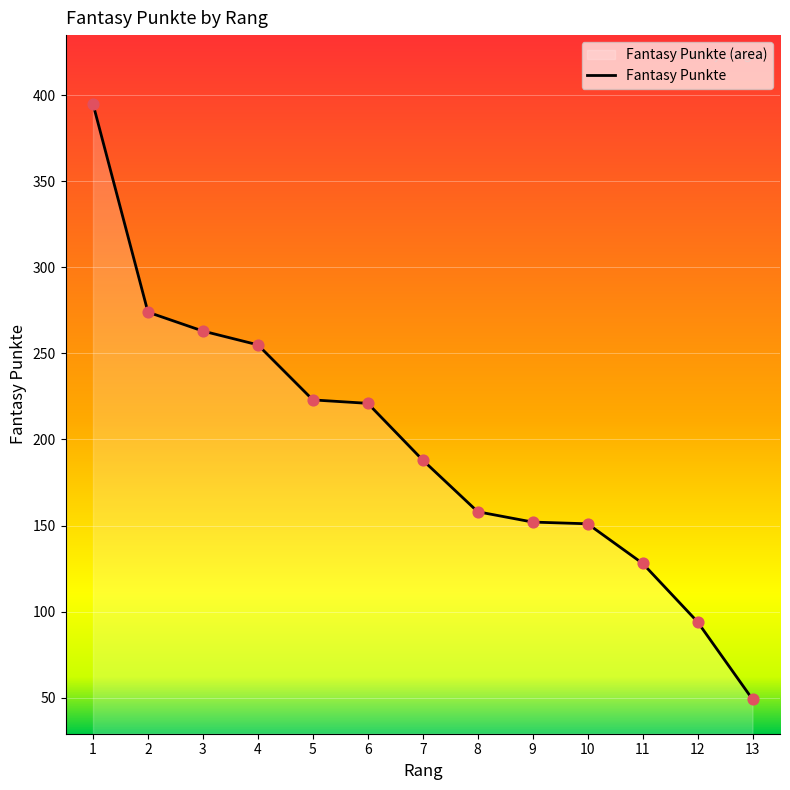

What is the ratio of the value at 10 to the value at 12?

1.6